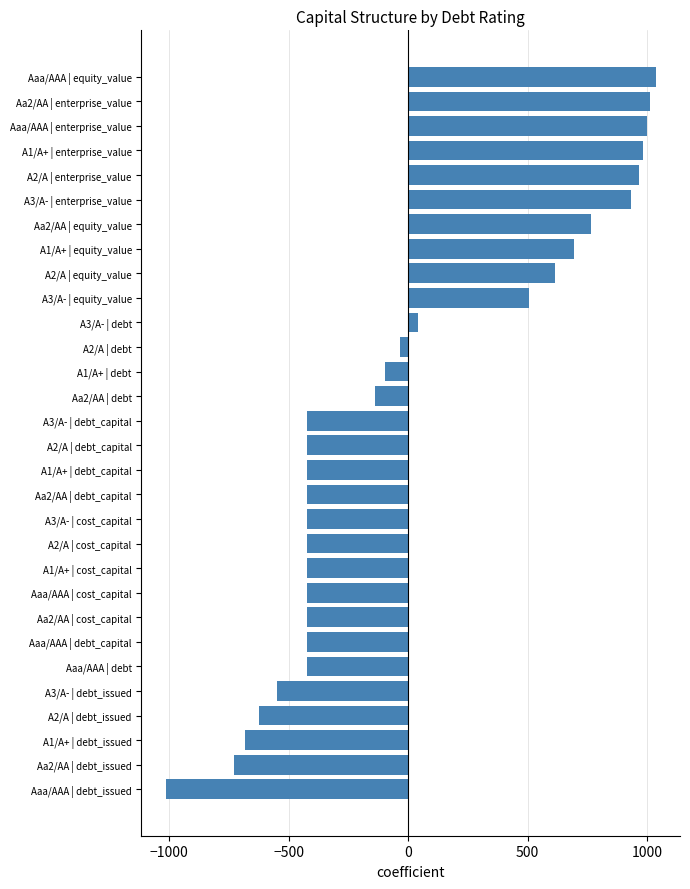

What is the greatest value displayed?

1035.0